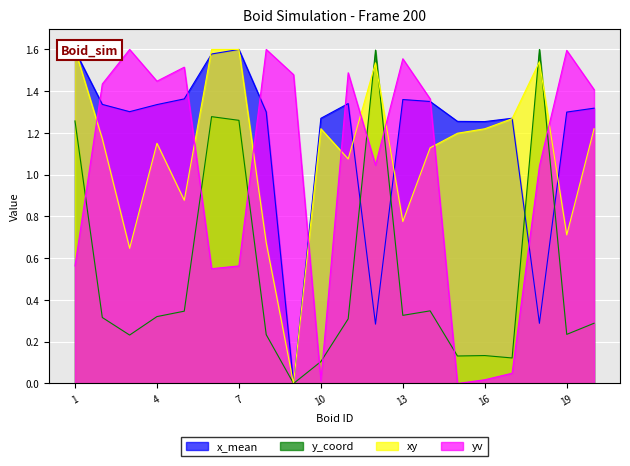

What is the value of the yv point at the 8th from the left?

1.6